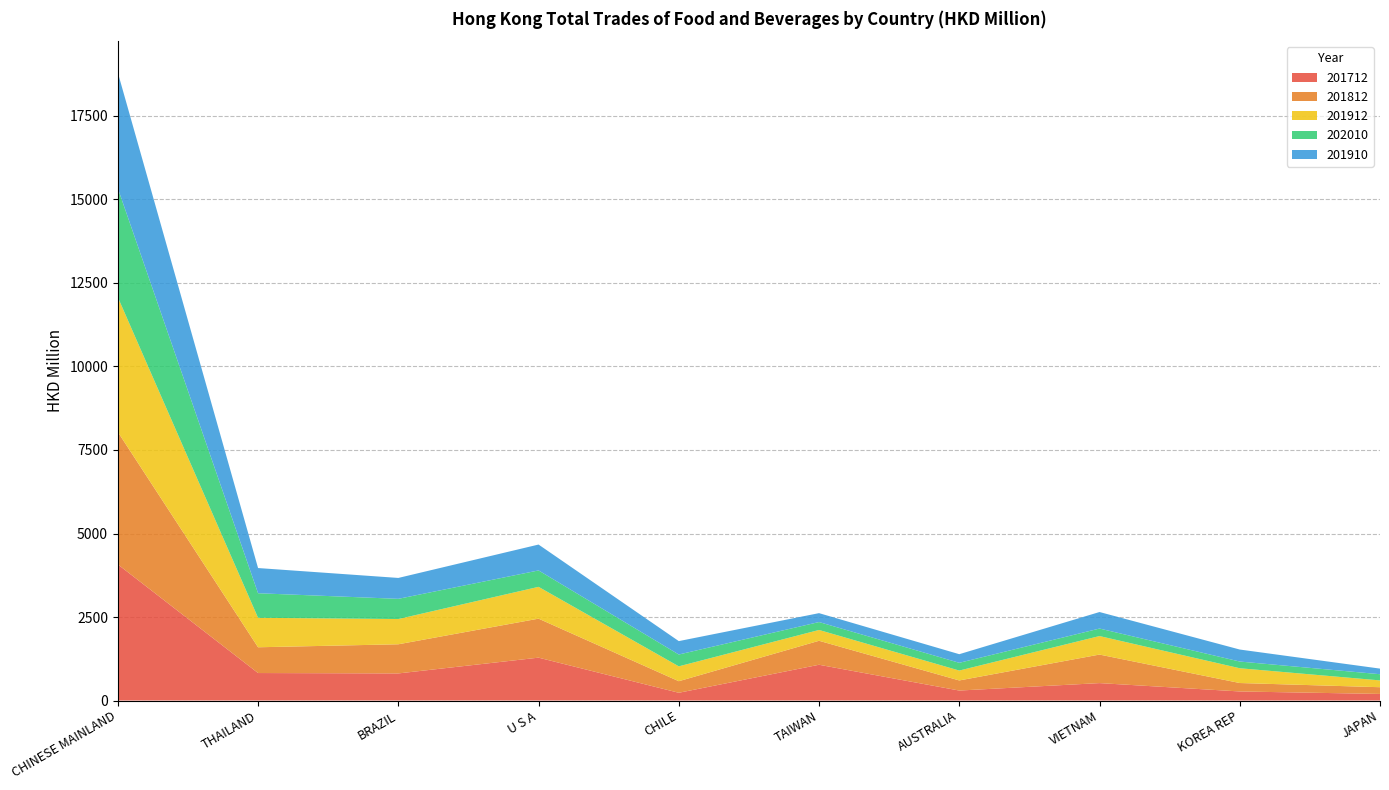

Reading left to right, list all the values displayed in this chart.

201712: 4074.8	822.8	810.9	1283.5	231.9	1070.6	298.5	521.6	271.2	197.2
201812: 3964.3	771.3	872.8	1167.3	346.3	717.9	302.5	854.1	252.8	201.3
201912: 4034.6	882.1	755.5	952.4	445.1	323.6	296.1	554.2	442.3	203.9
202010: 3261.9	735.5	604.9	491.2	354.3	237.1	231.9	224.9	200.7	185.1
201910: 3463.3	754.4	625.6	775.0	401.3	266.7	257.9	494.7	359.4	168.0